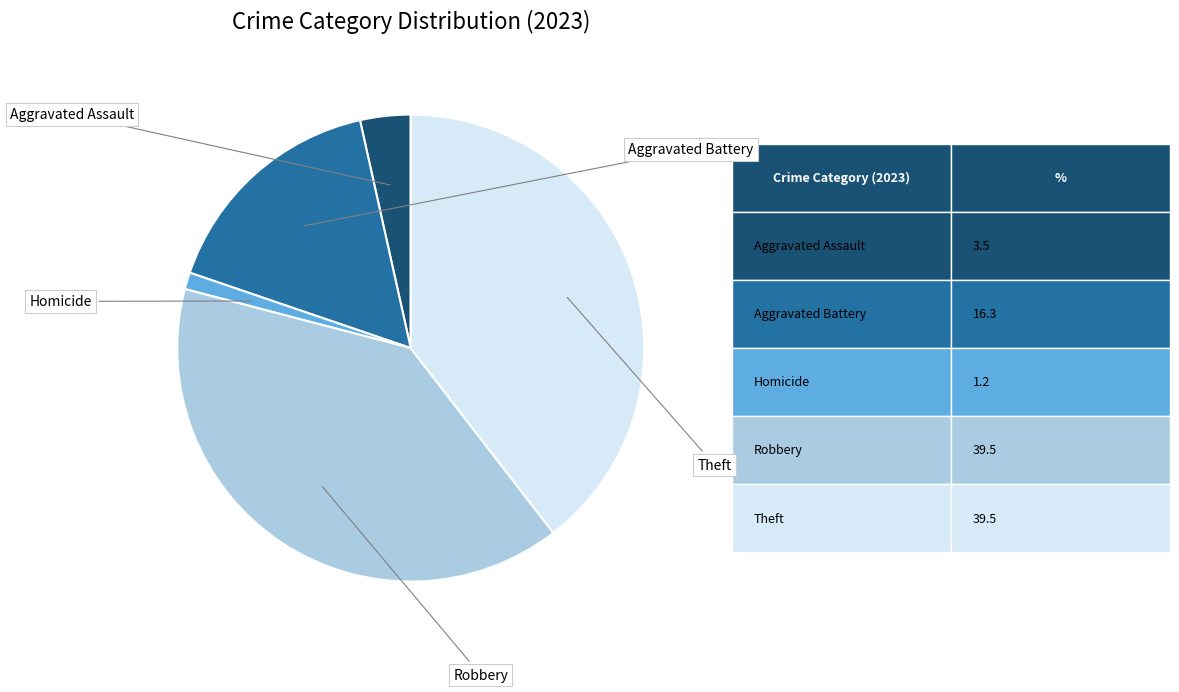

Is there any slice that represents more than half of the pie?

No